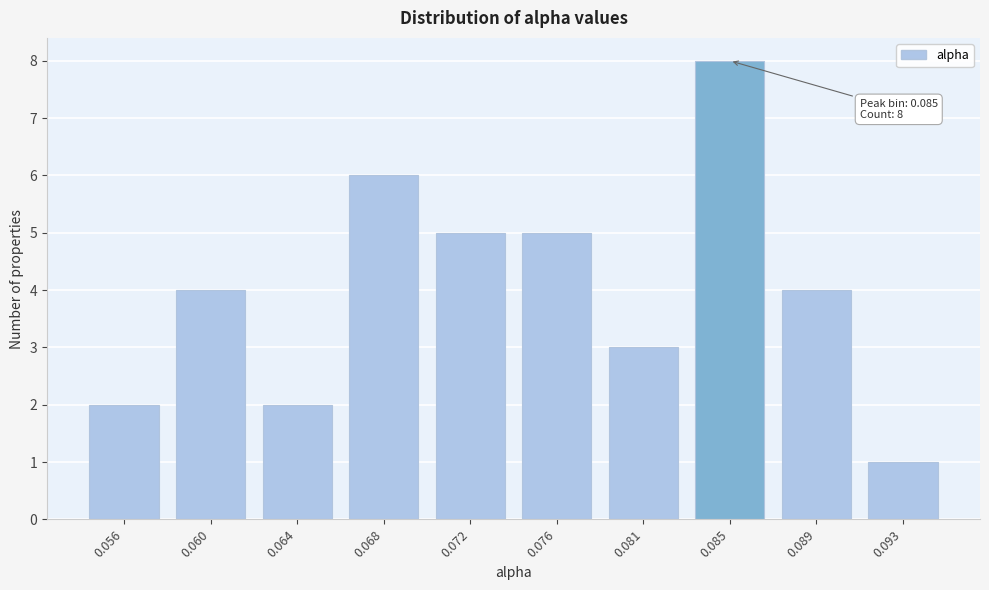

Reading left to right, extract all data points from this chart.

0.056=2	0.060=4	0.064=2	0.068=6	0.072=5	0.076=5	0.081=3	0.085=8	0.089=4	0.093=1